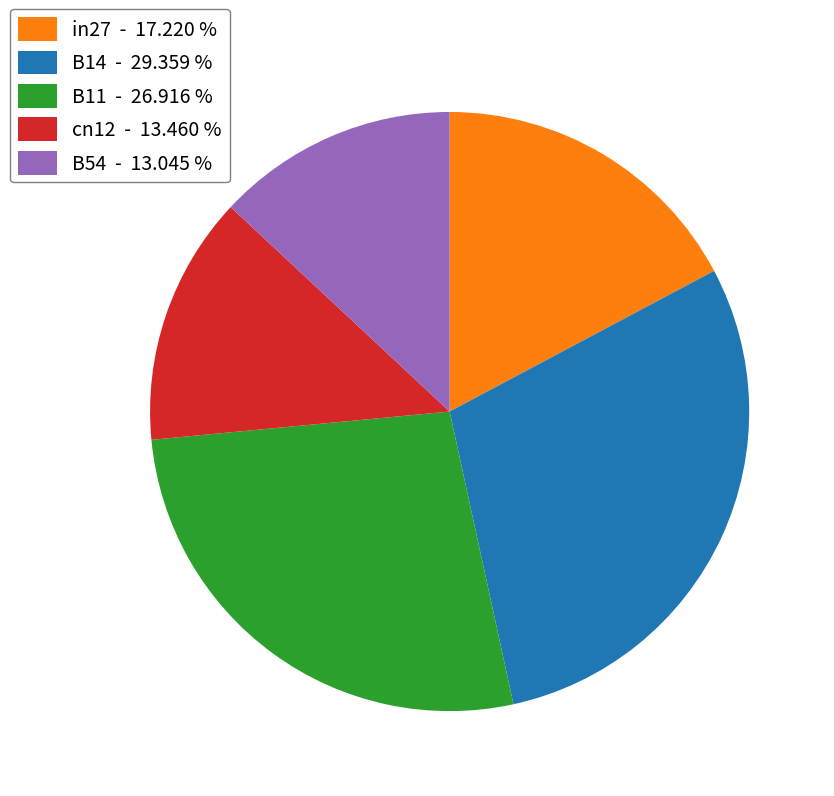

Is the sum of B54 - 13.045 % and in27 - 17.220 % greater than half?

No